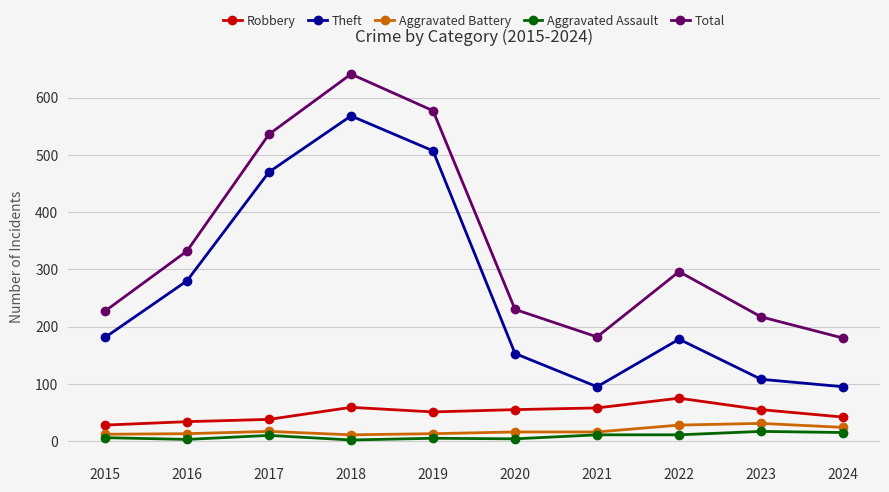

What is the sum of the Aggravated Assault values at 2015 and 2020?

10